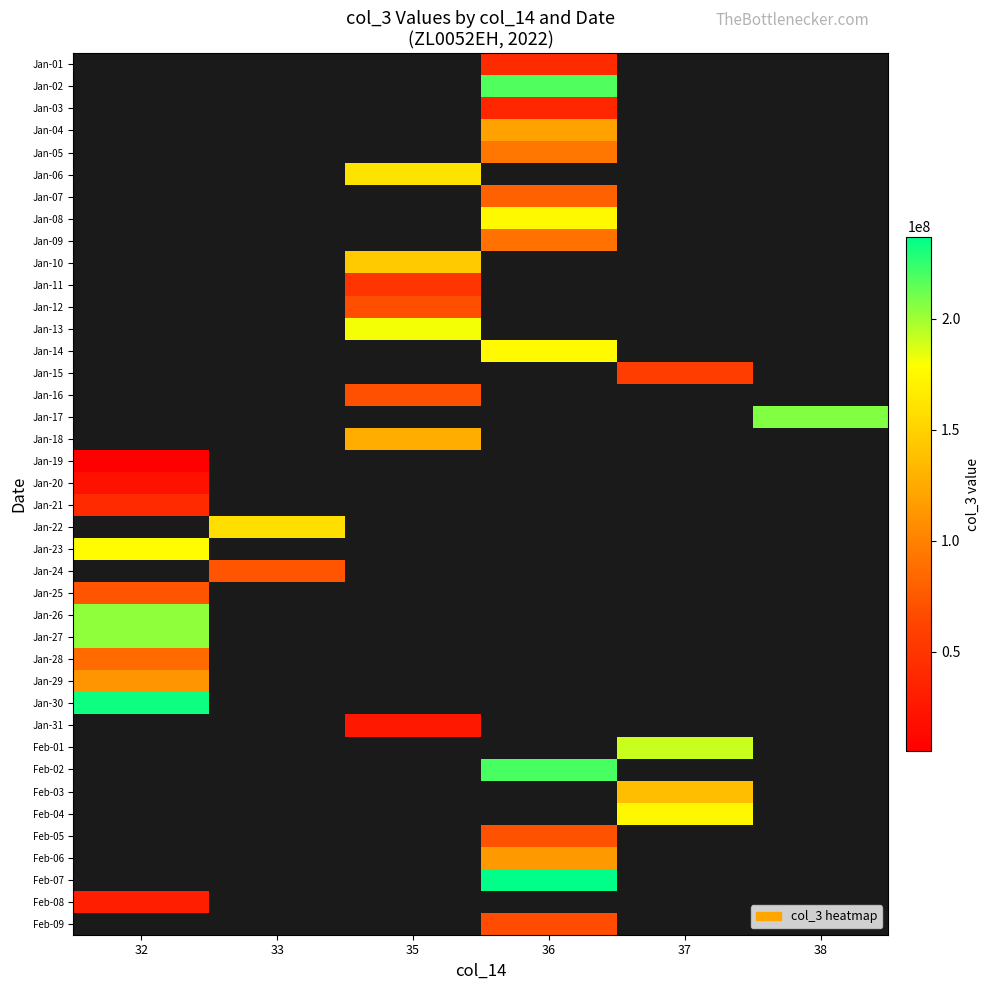

What is the greatest value displayed?

237025016.0